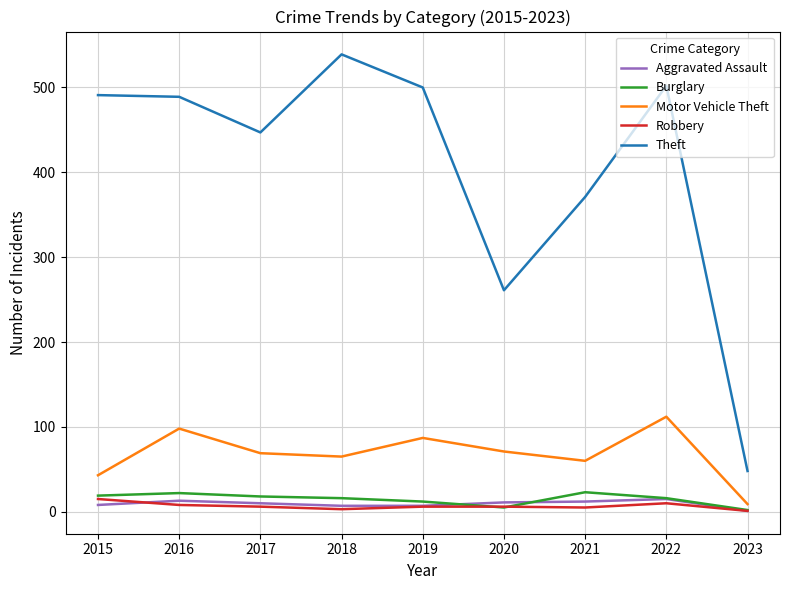

At which category is the sum across all series the highest?

2022